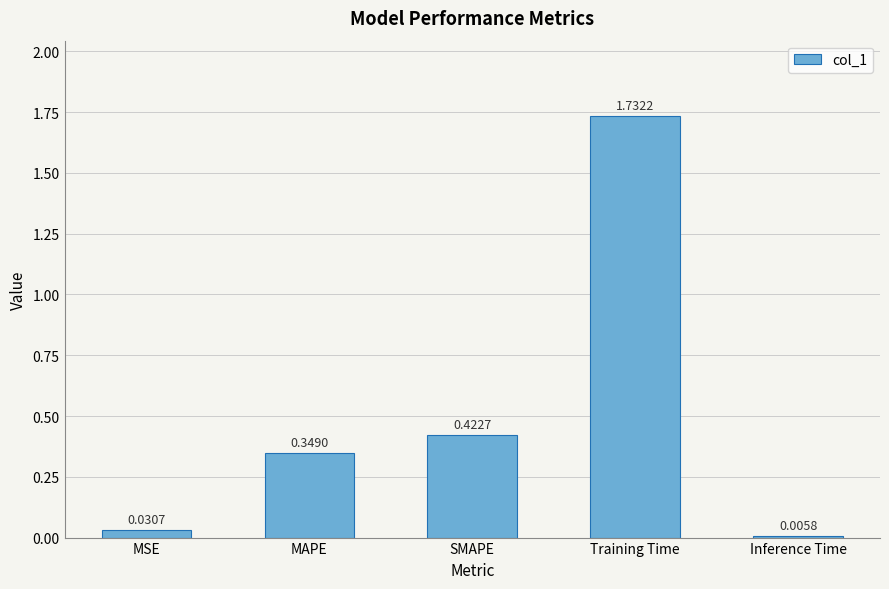

What is the change in value from MAPE to Training Time?

+1.4